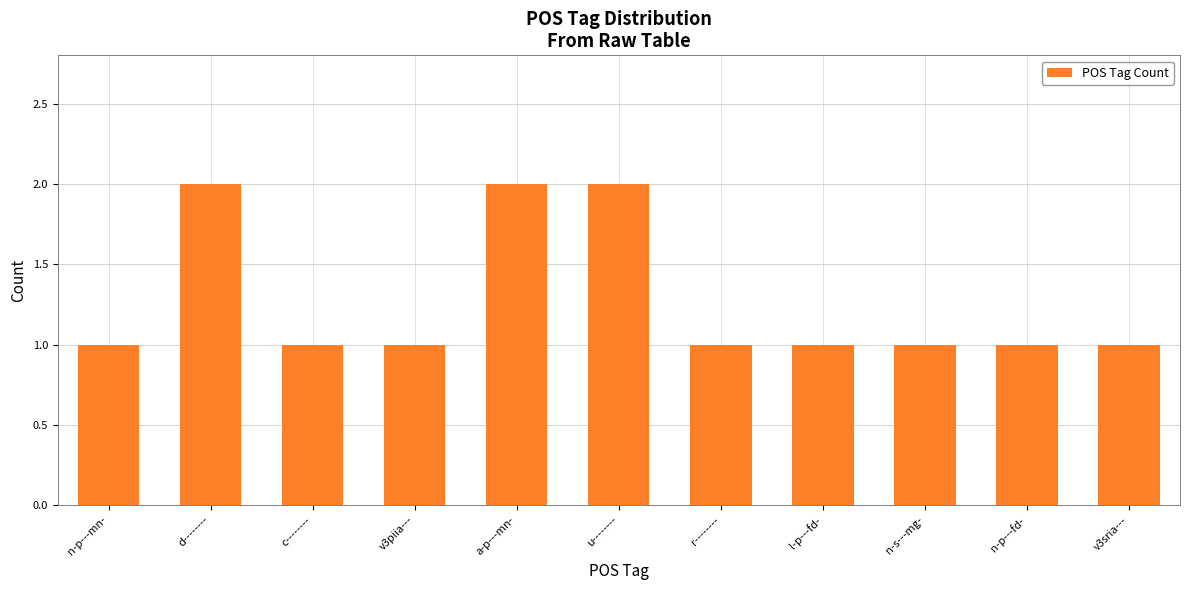

What is the minimum value shown in the chart?

1